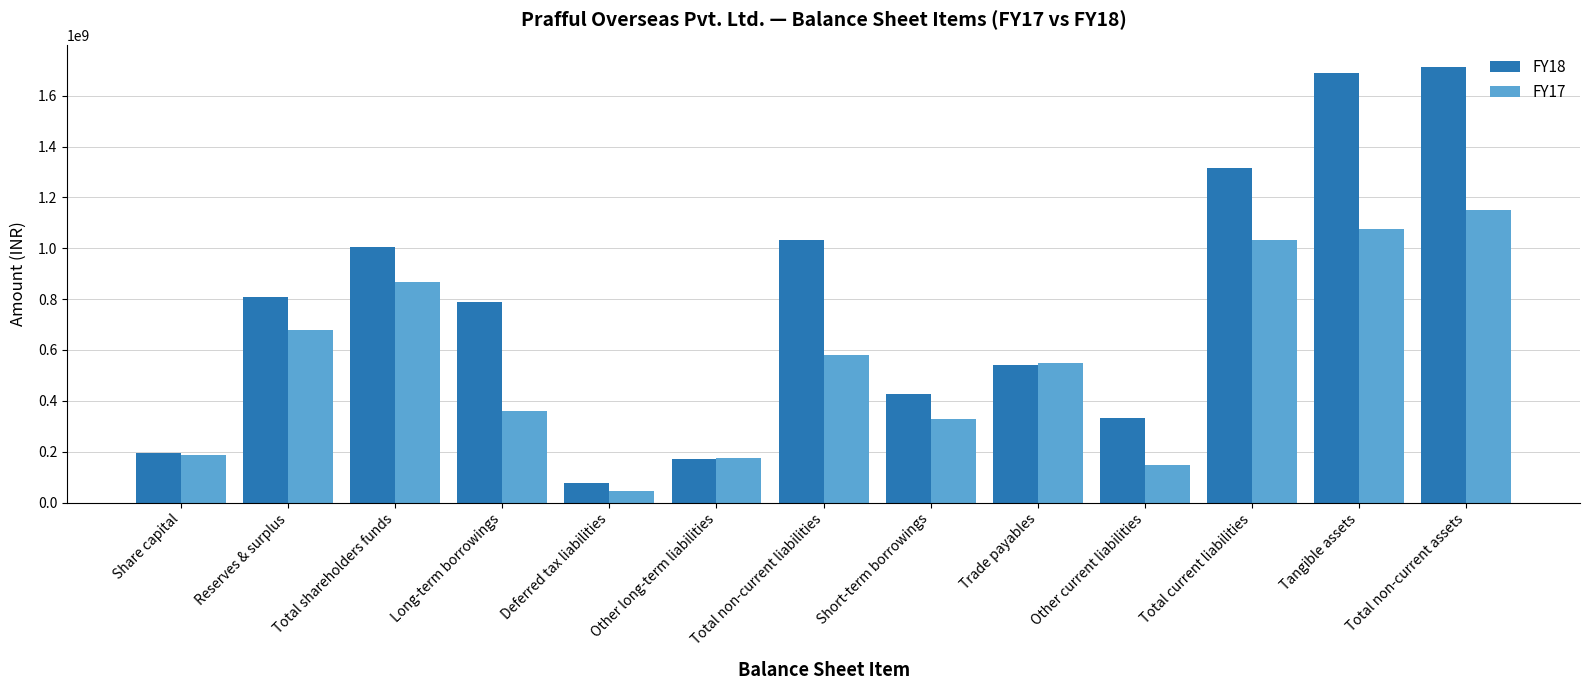

Is it true that FY18 equals 1712417854 at Total non-current assets?

True